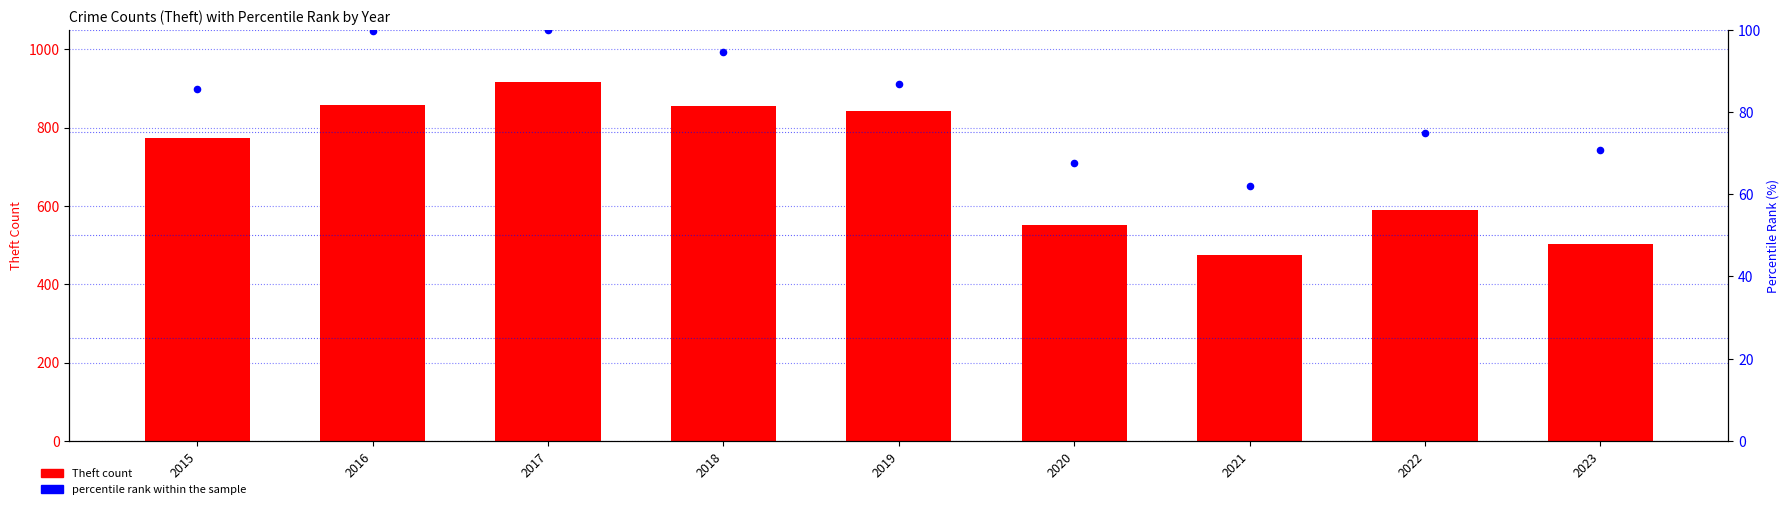

Which series has the largest total across all categories?

Theft count